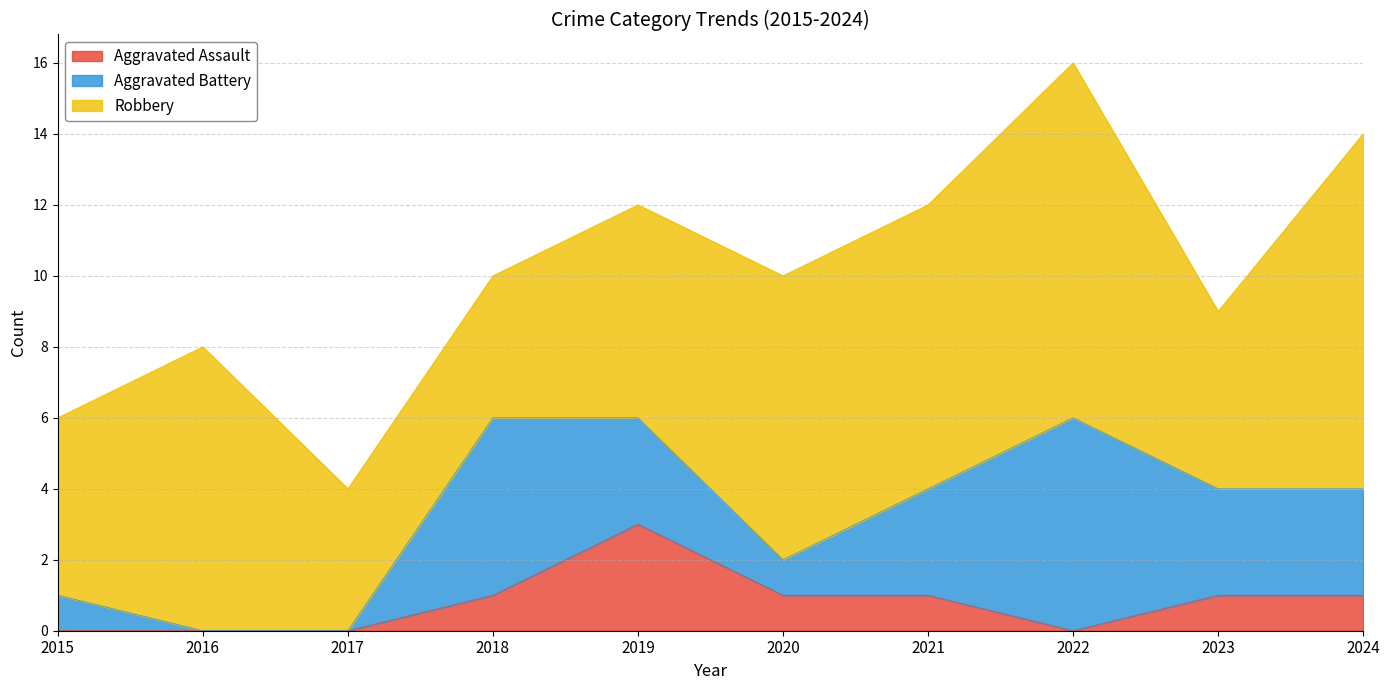

What is the value of the Robbery point at the 10th from the left?

10